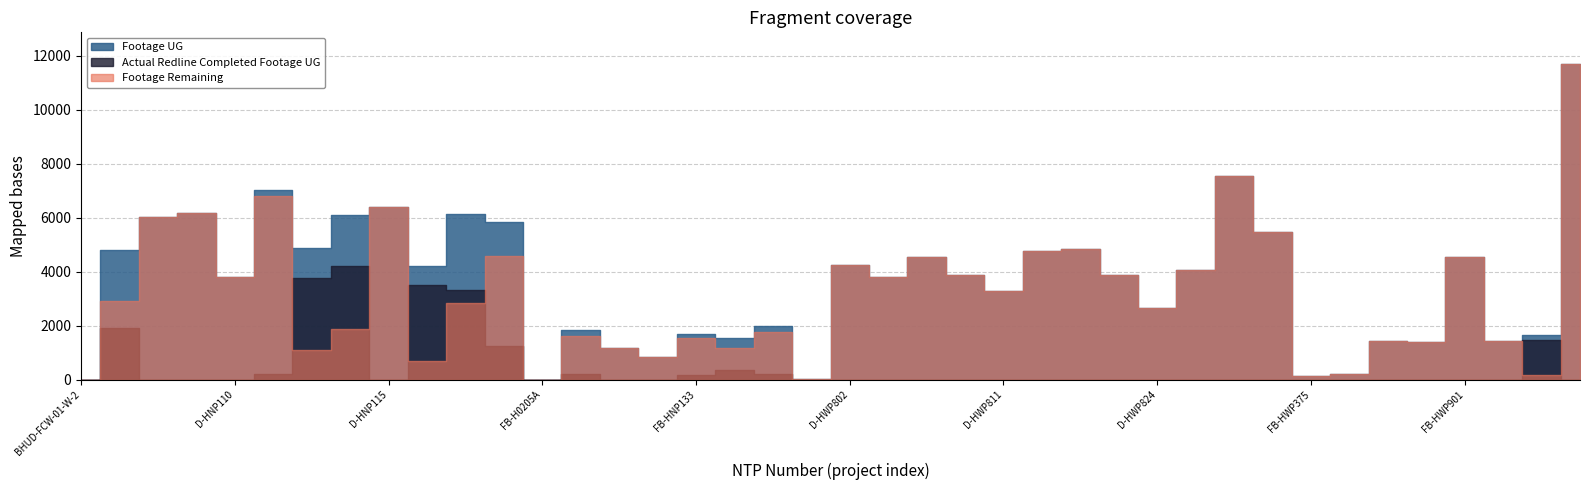

The value of Actual Redline Completed Footage UG at D-HNP107 is 0. True or false?

True